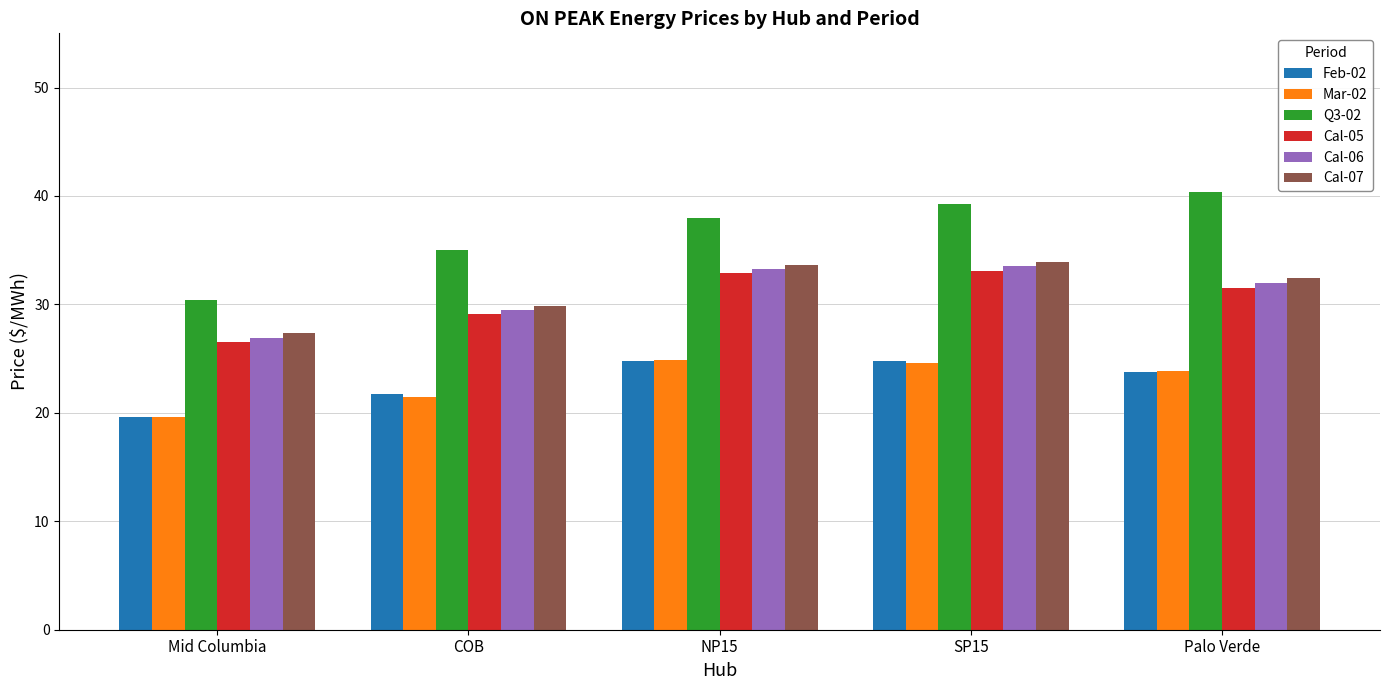

What is the sum of the Cal-05 values at Palo Verde and SP15?

64.6